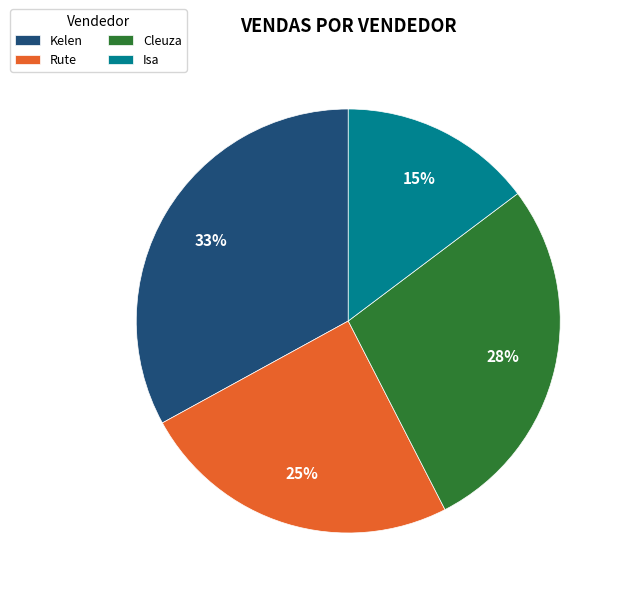

Which slice is the smallest?

Isa